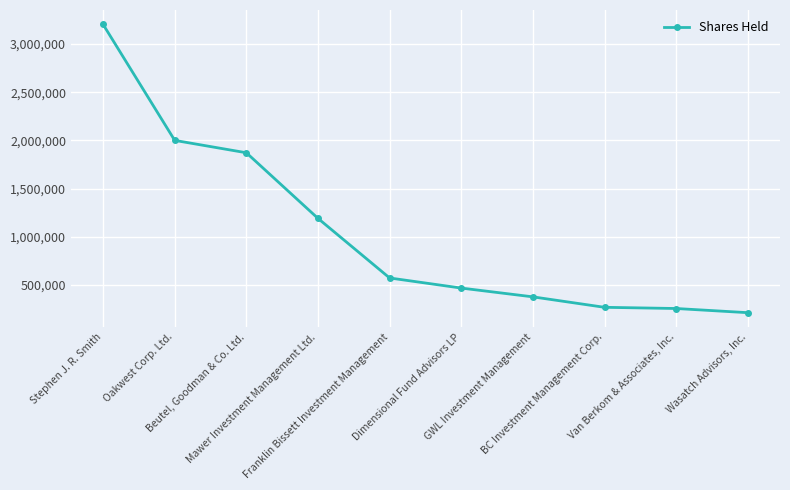

What is the label of the 10th point from the left?

Wasatch Advisors, Inc.